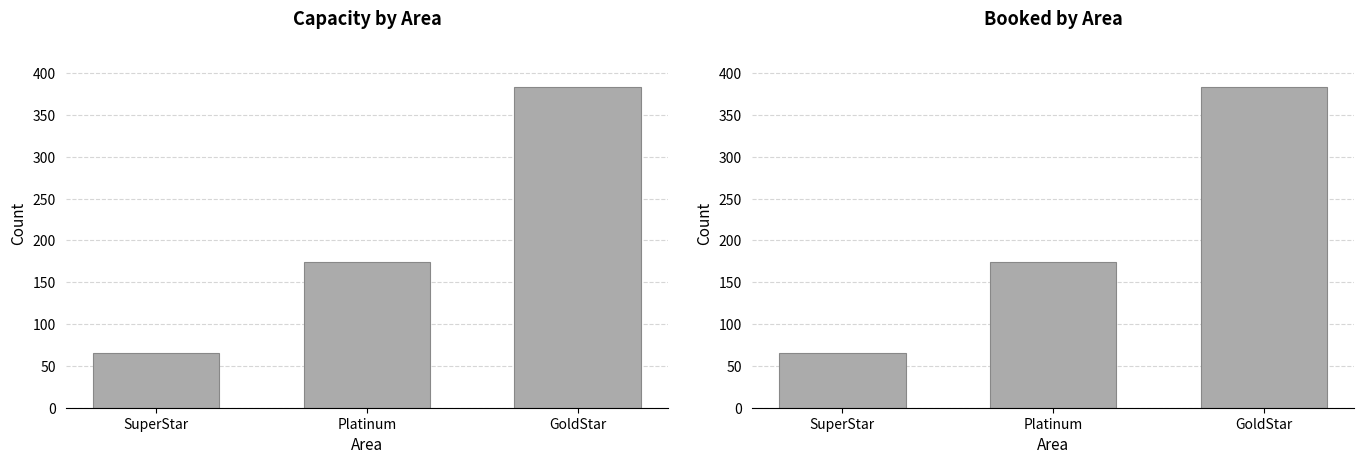

What is the total value across all series at SuperStar?

132